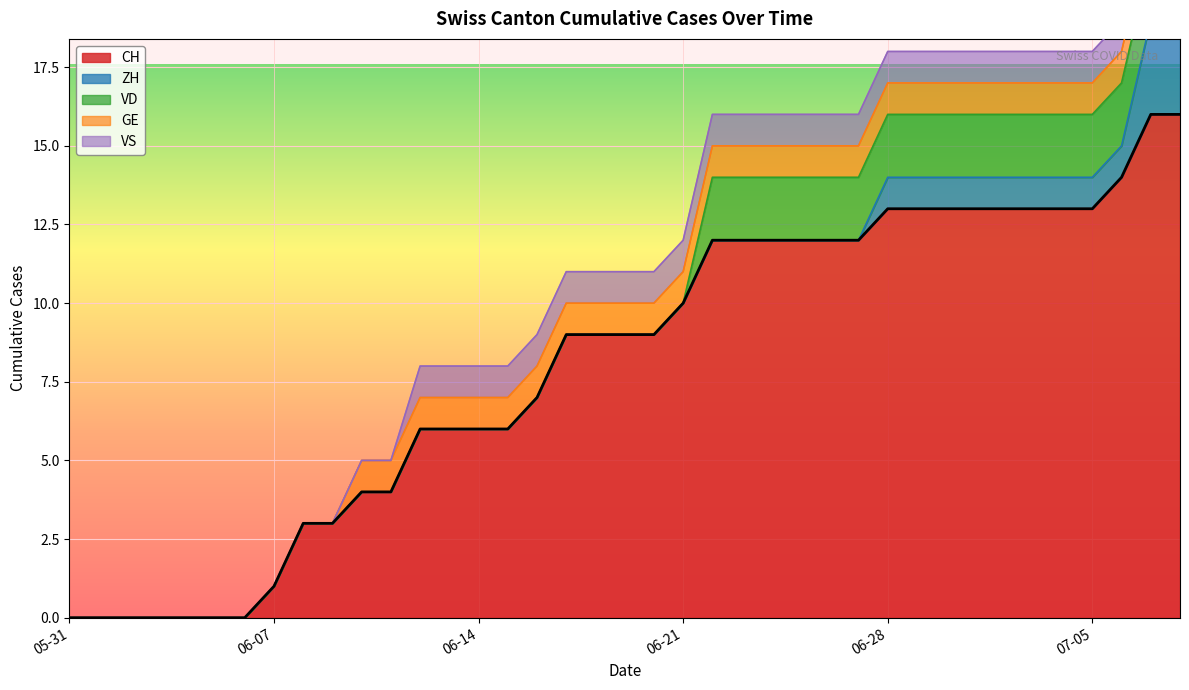

At which category is the sum across all series the highest?

2020-07-07